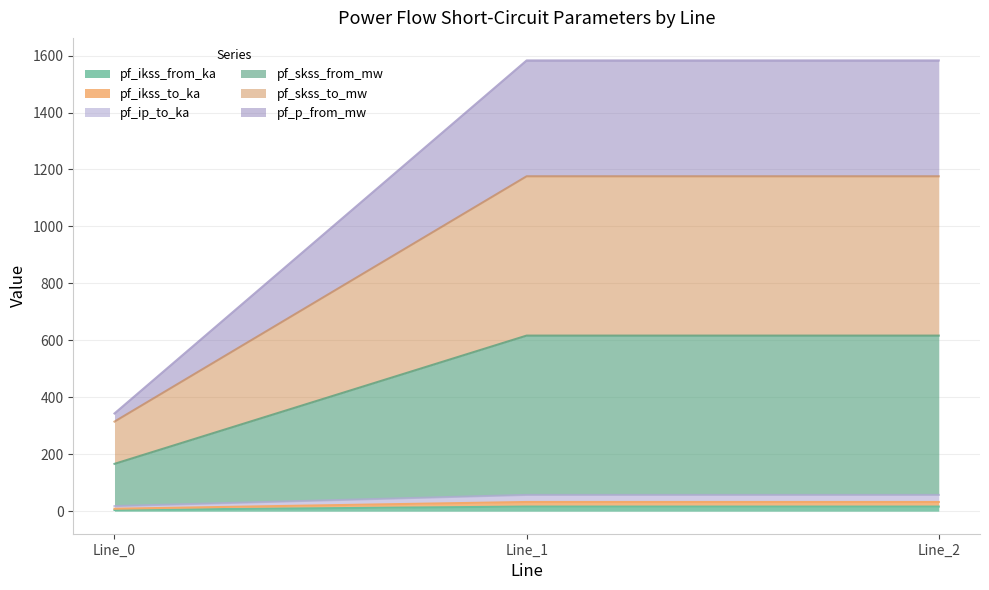

At which category is the sum across all series the highest?

Line_1